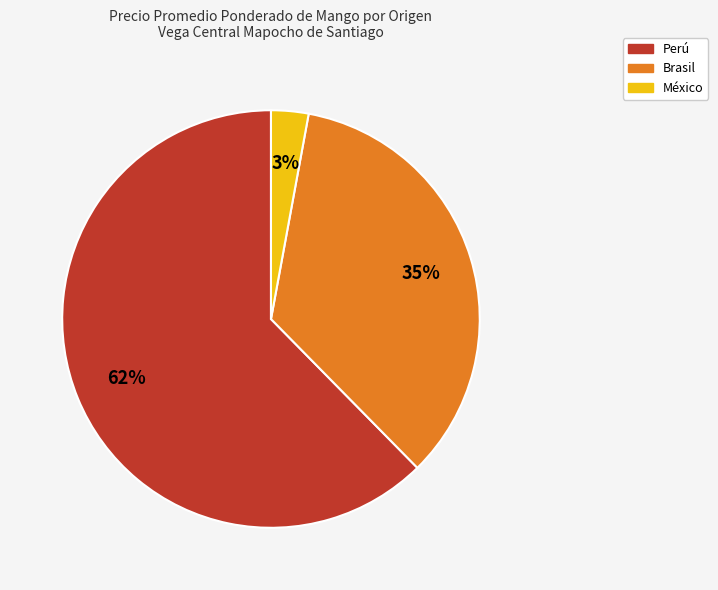

Does any single category account for the majority?

Yes